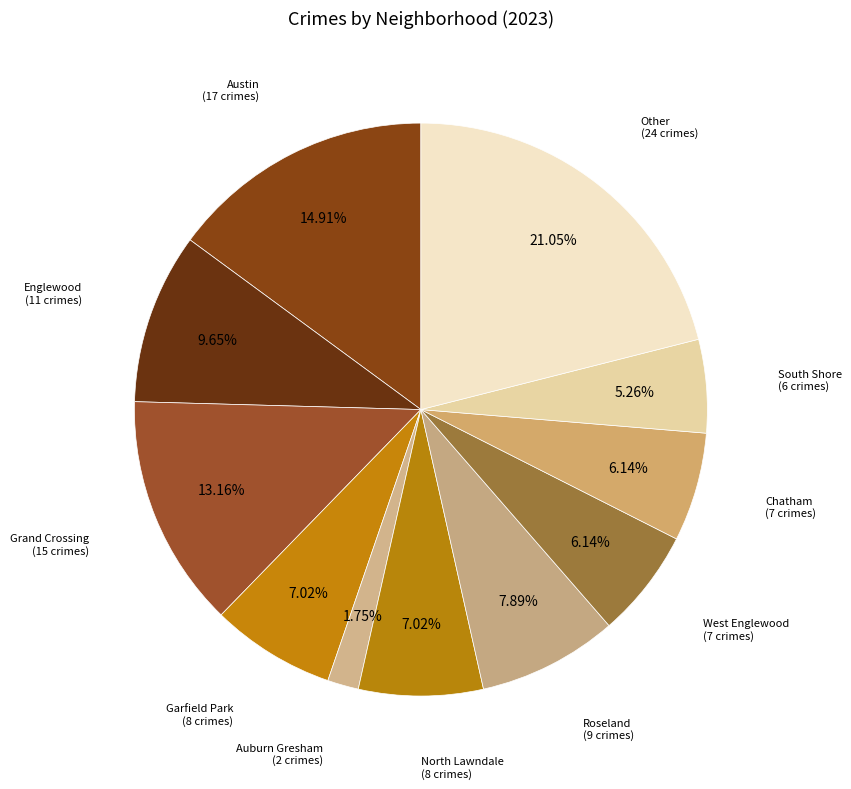

How many segments does this pie chart have?

11